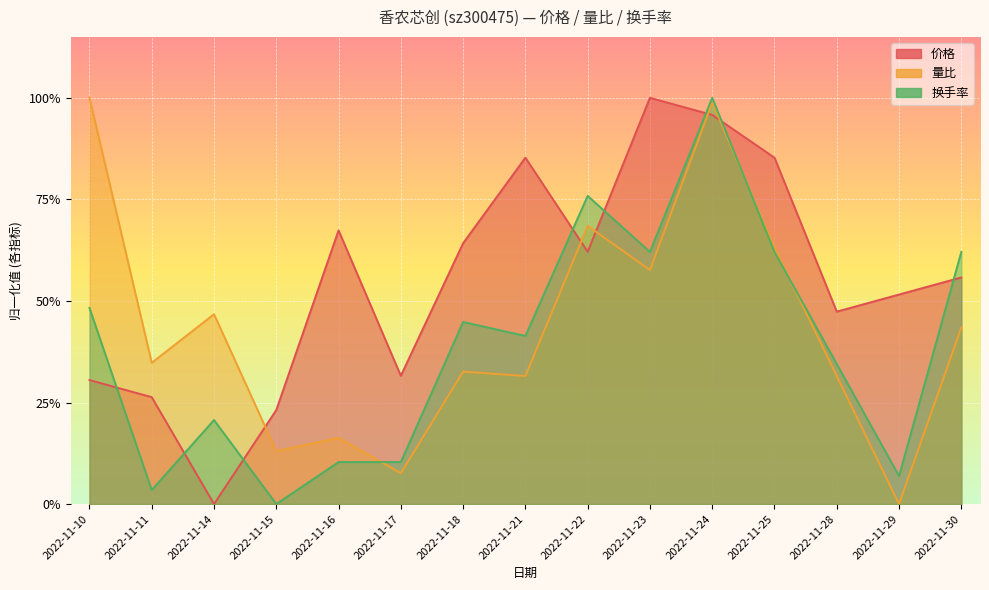

Which series has the largest total across all categories?

价格